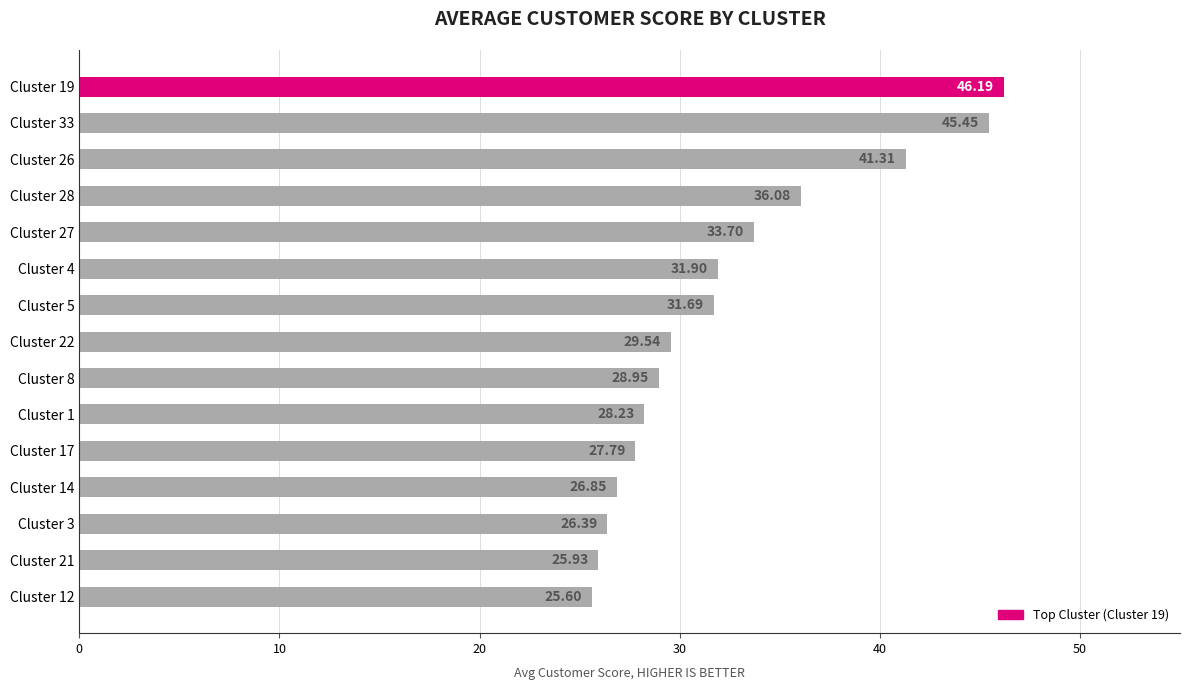

Which has a higher value, Cluster 17 or Cluster 28?

Cluster 28